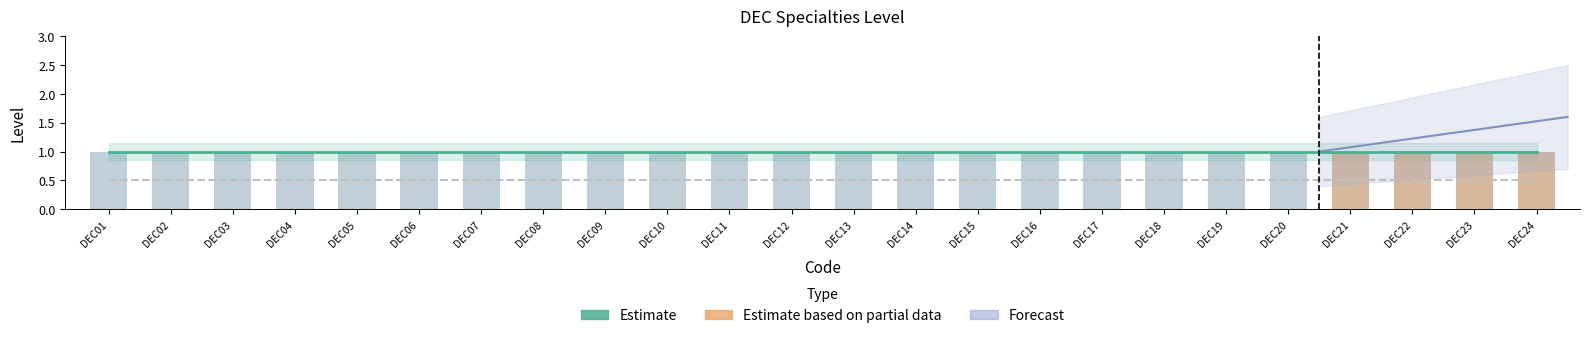

Rank the categories by Estimate based on partial data value from lowest to highest.

DEC01, DEC02, DEC03, DEC04, DEC05, DEC06, DEC07, DEC08, DEC09, DEC10, DEC11, DEC12, DEC13, DEC14, DEC15, DEC16, DEC17, DEC18, DEC19, DEC20, DEC21, DEC22, DEC23, DEC24